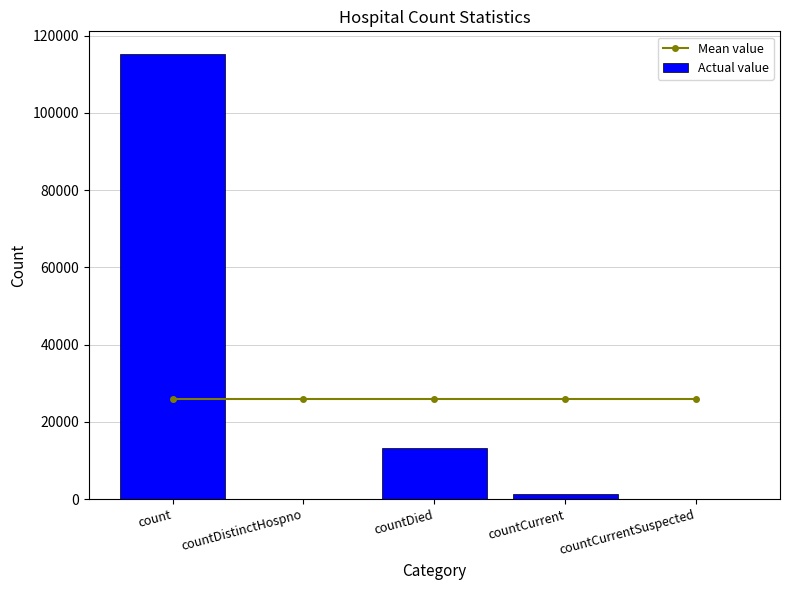

The value of Actual value at countDistinctHospno is -68194. True or false?

False